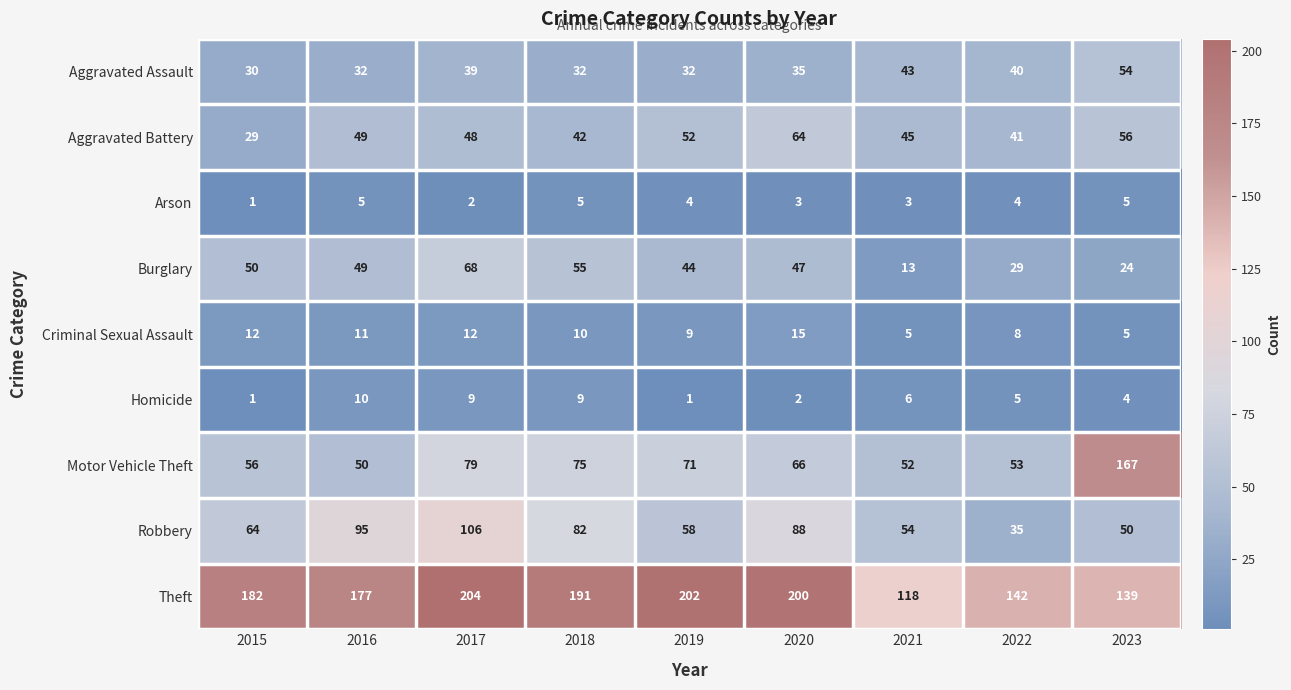

List the labels in order of Robbery value, largest first.

2017, 2016, 2020, 2018, 2015, 2019, 2021, 2023, 2022